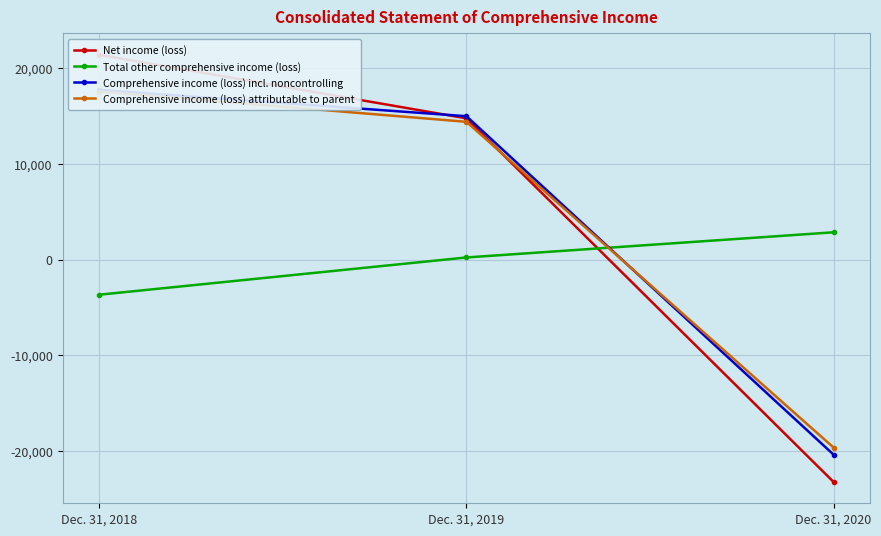

What is the difference between the highest and lowest values at Dec. 31, 2018?

25091